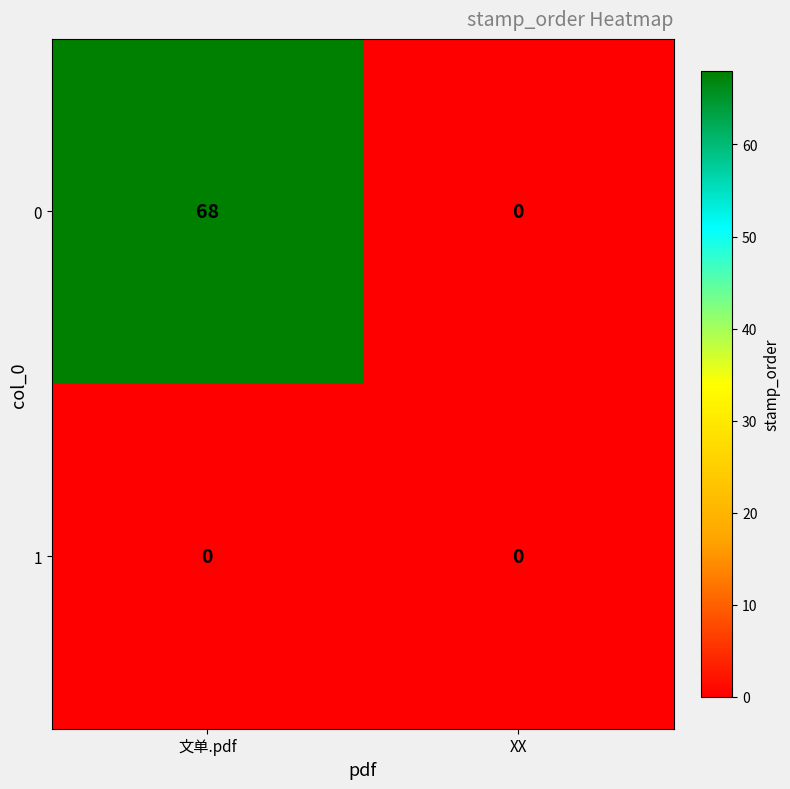

List the series in order of their peak value, highest first.

0, 1